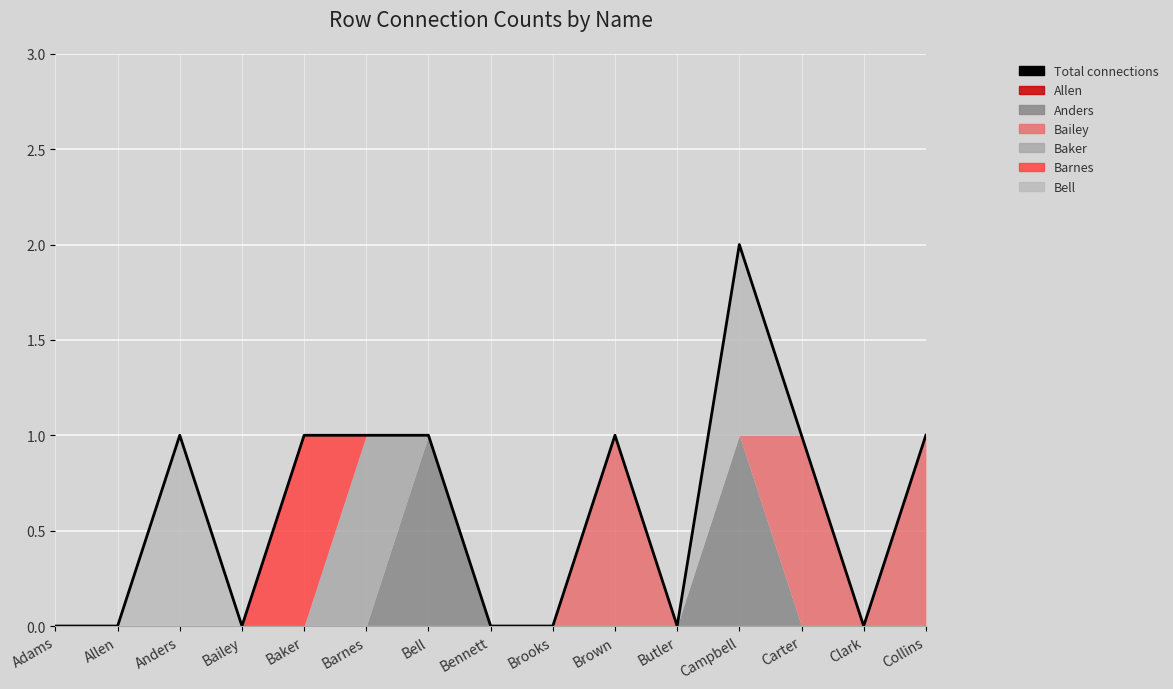

What is the sum of all values?

9